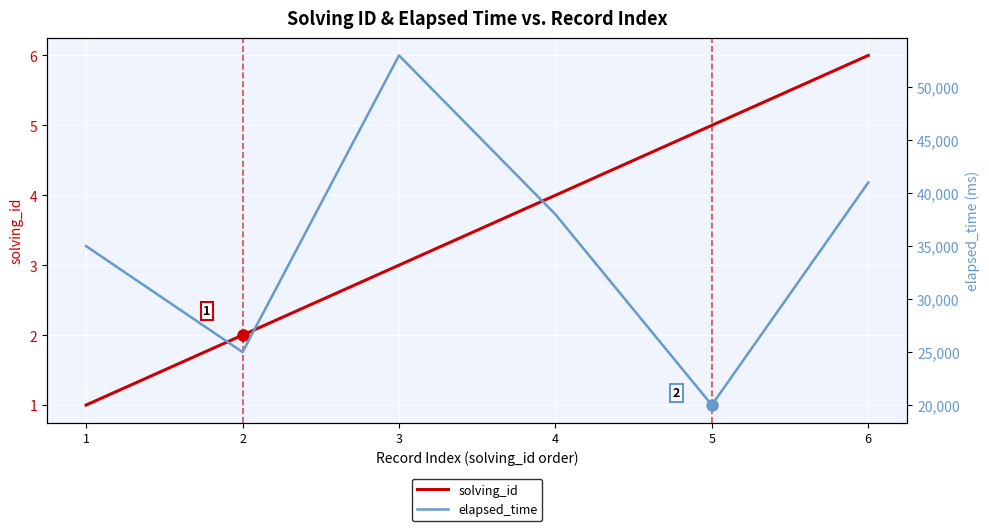

At how many categories does at least one series exceed 47740?

1